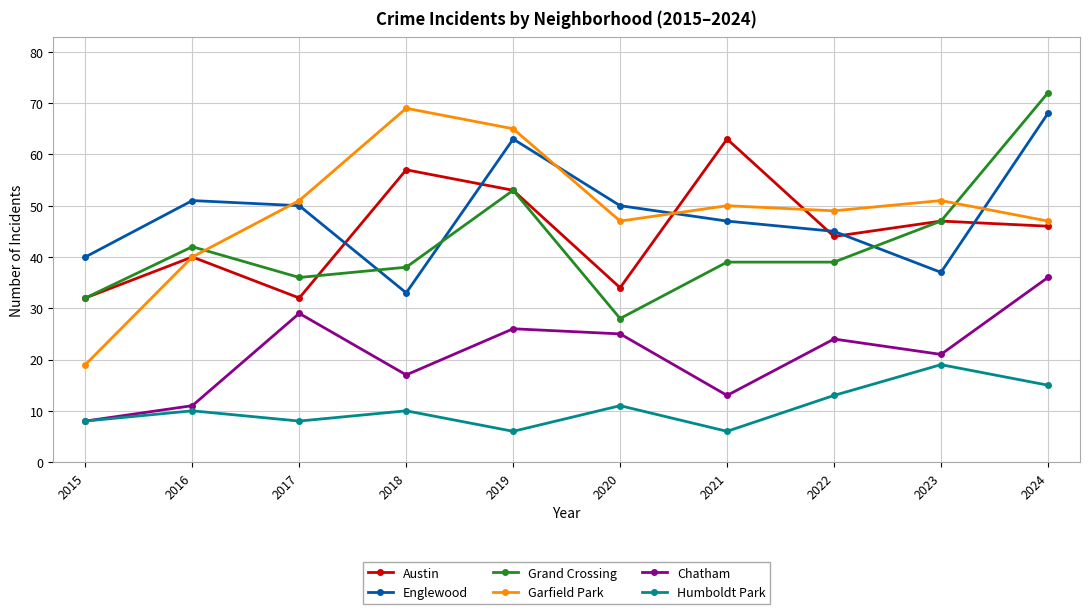

What is the sum of the Grand Crossing values at 2023 and 2019?

100